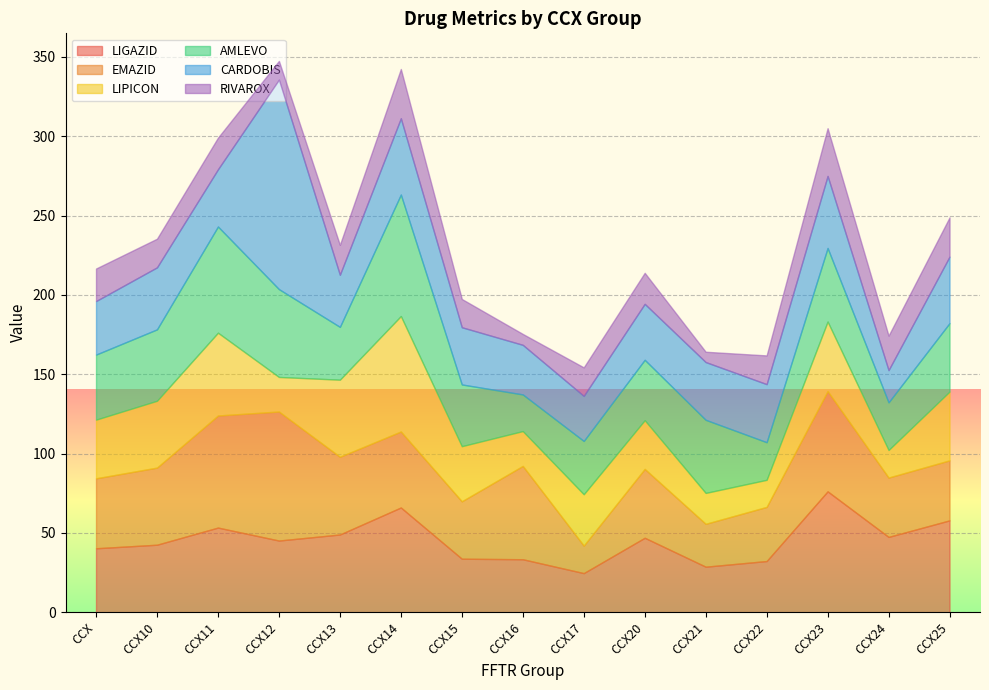

What is the spread (max minus min) of values at CCX15?

21.1